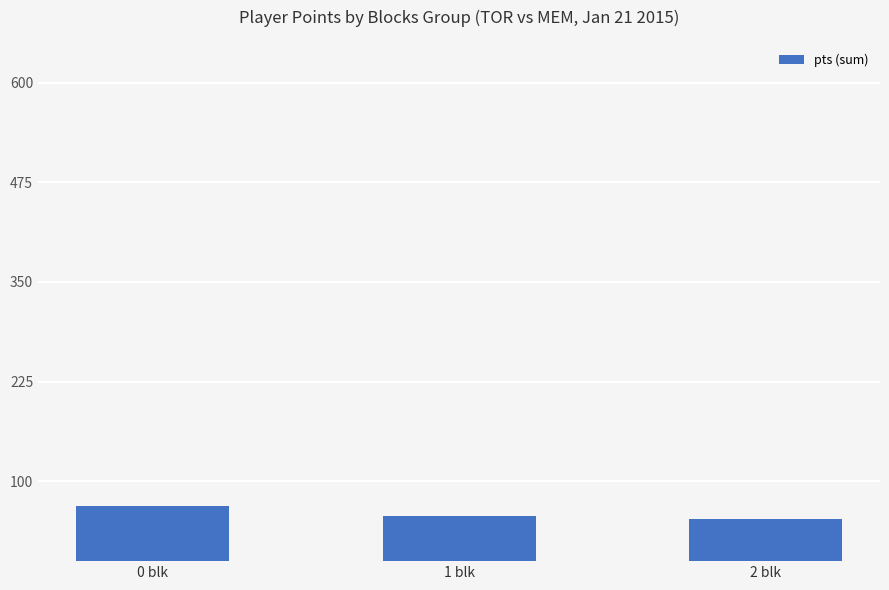

Does the chart contain stacked bars?

No